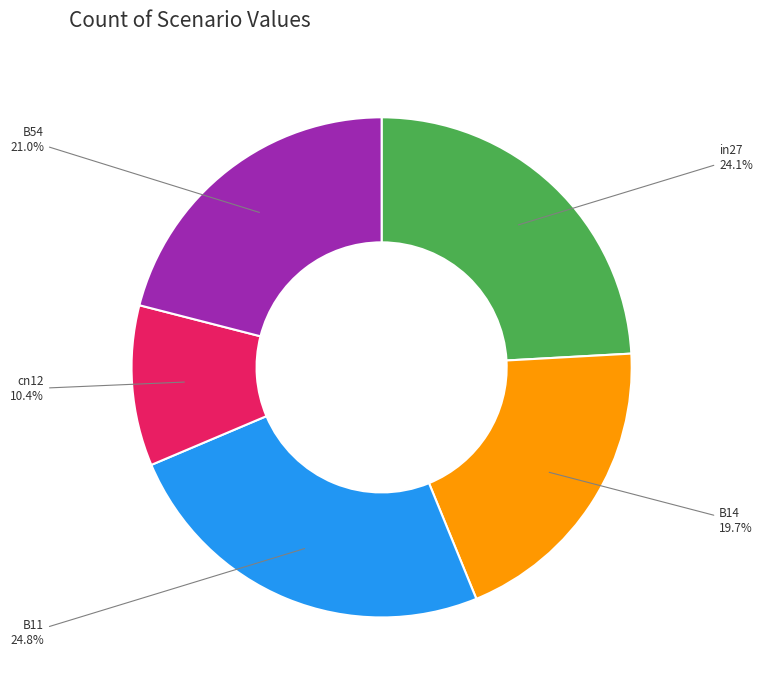

Rank the categories by value from highest to lowest.

B11, in27, B54, B14, cn12